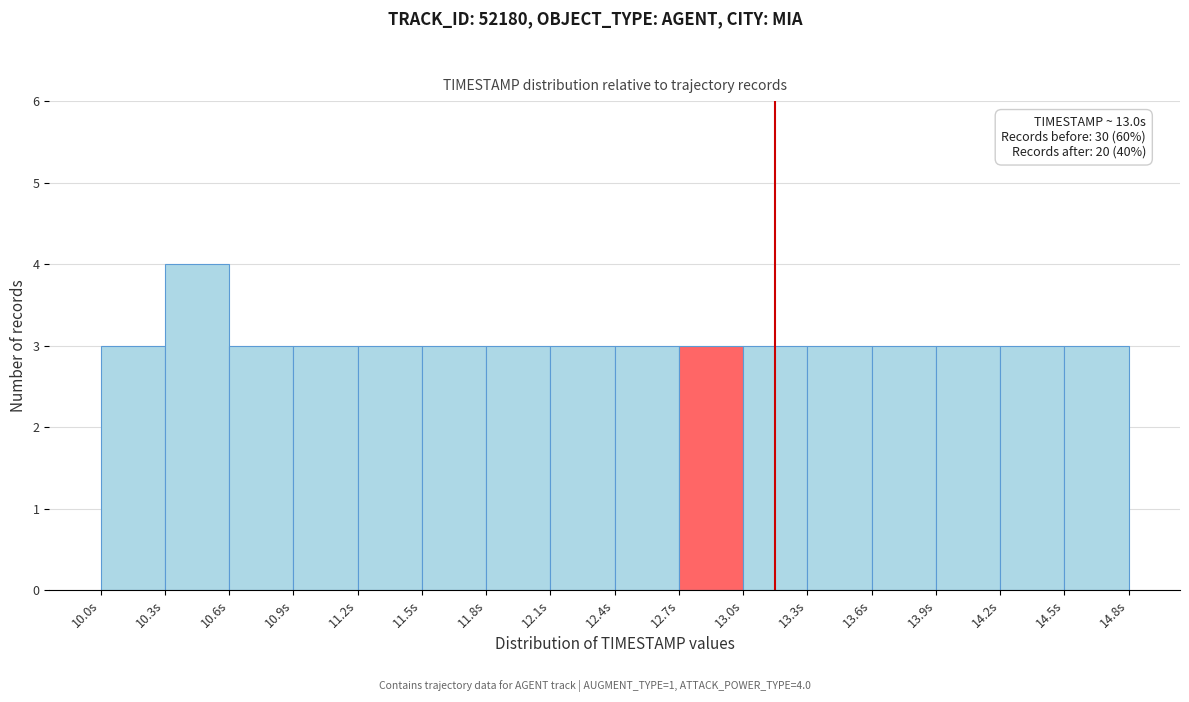

Which range on the x-axis has the tallest bar?

10.3 to 10.6